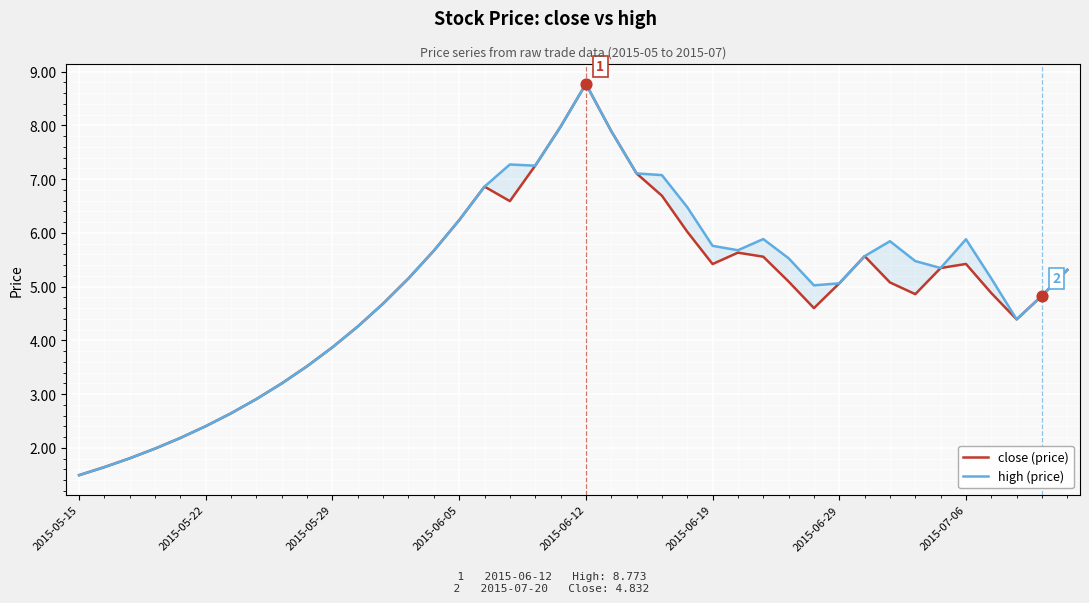

What is the total value across all series at 22?

14.2